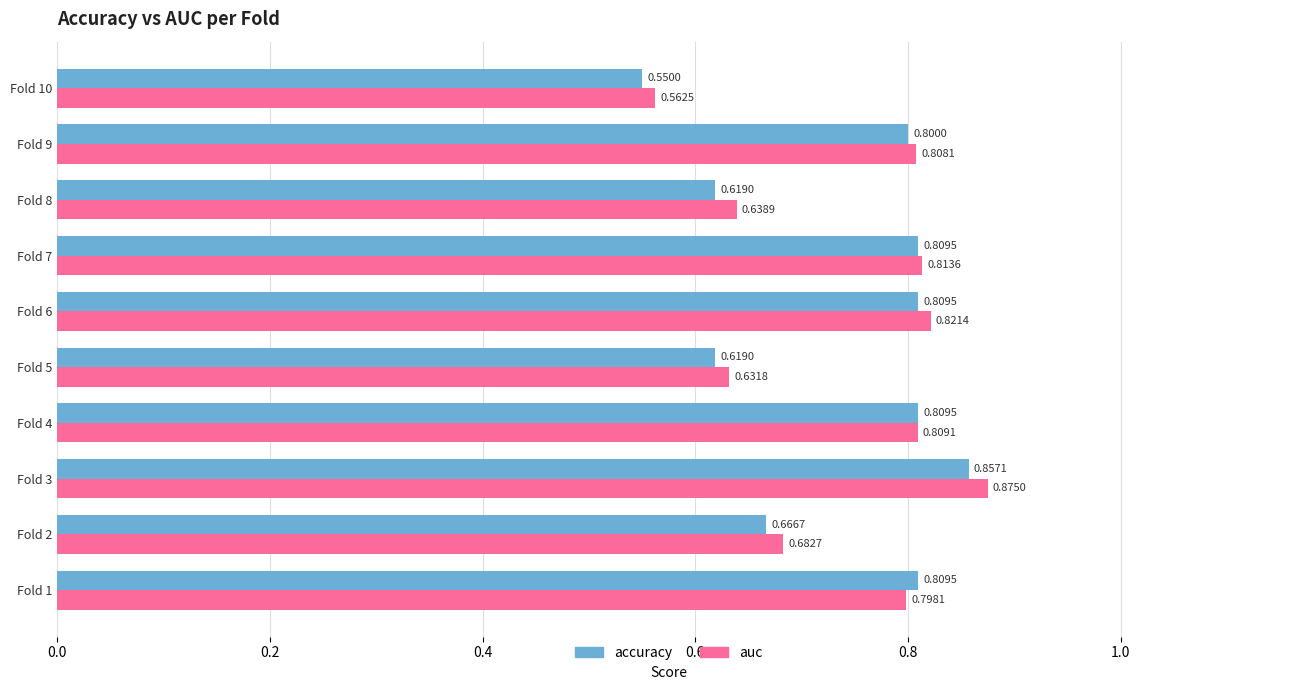

How many series are shown in this chart?

2